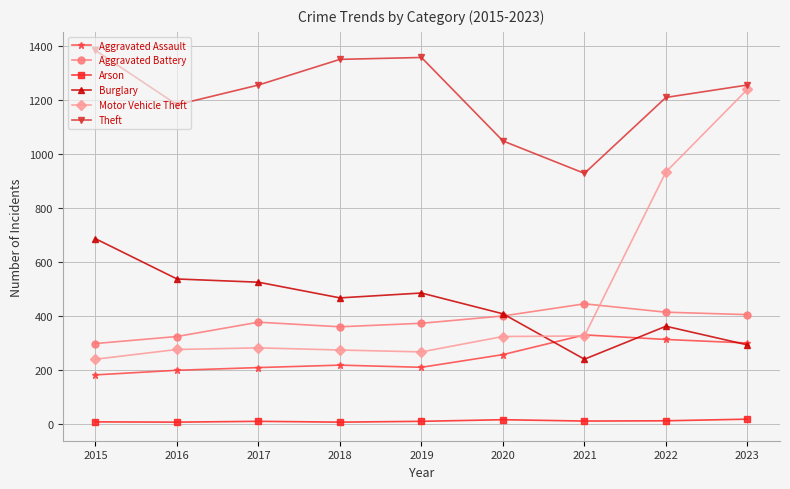

What are all the series names shown in the legend?

Aggravated Assault, Aggravated Battery, Arson, Burglary, Motor Vehicle Theft, Theft